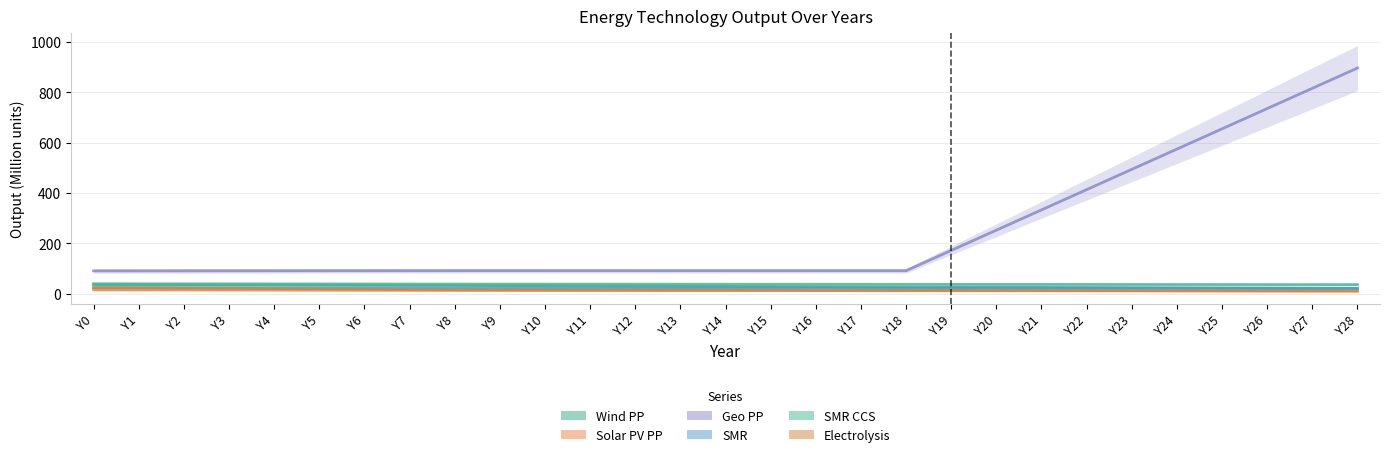

List the labels in order of Wind PP value, smallest first.

Y28, Y27, Y26, Y25, Y24, Y23, Y22, Y21, Y20, Y19, Y18, Y17, Y16, Y15, Y14, Y13, Y12, Y11, Y10, Y9, Y8, Y7, Y6, Y5, Y4, Y3, Y2, Y1, Y0